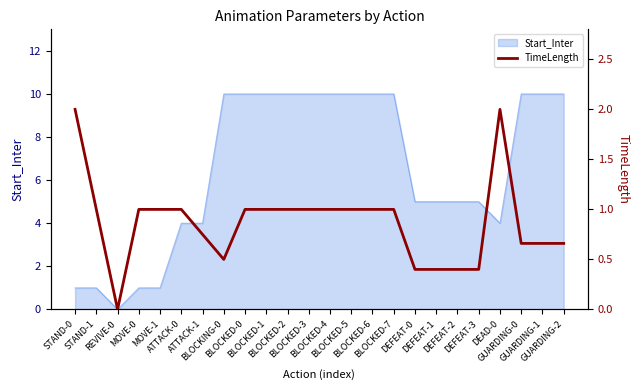

True or false: the data has more than 1 interior local peaks.

False